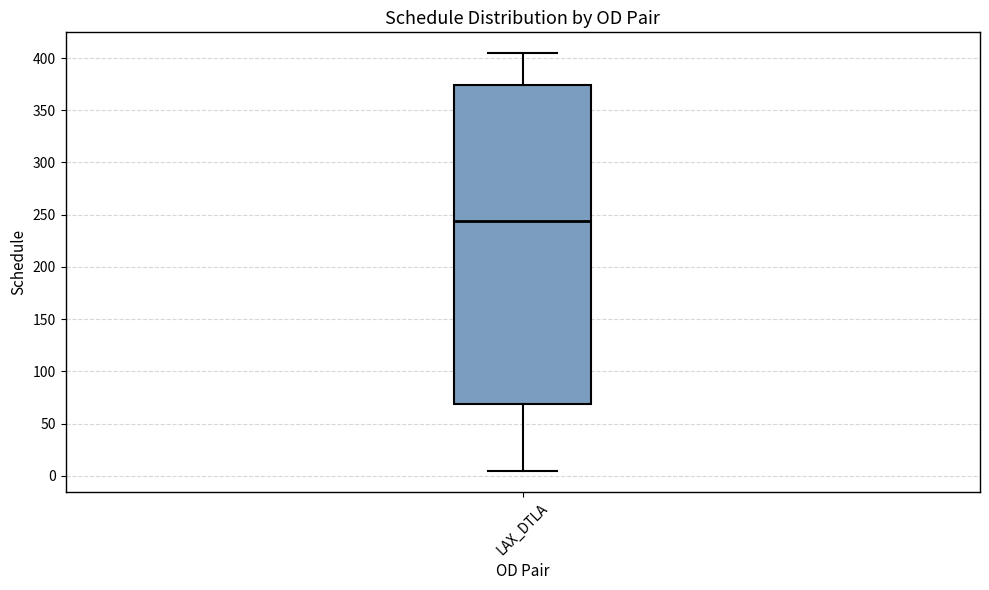

Read this box plot against the y-axis: the position of the median line, the range covered by the box, and the ends of both whiskers. The values are not printed on the chart, so give them approximately, as read against the axis.

median 245, box 70 to 375, whiskers 5 to 405